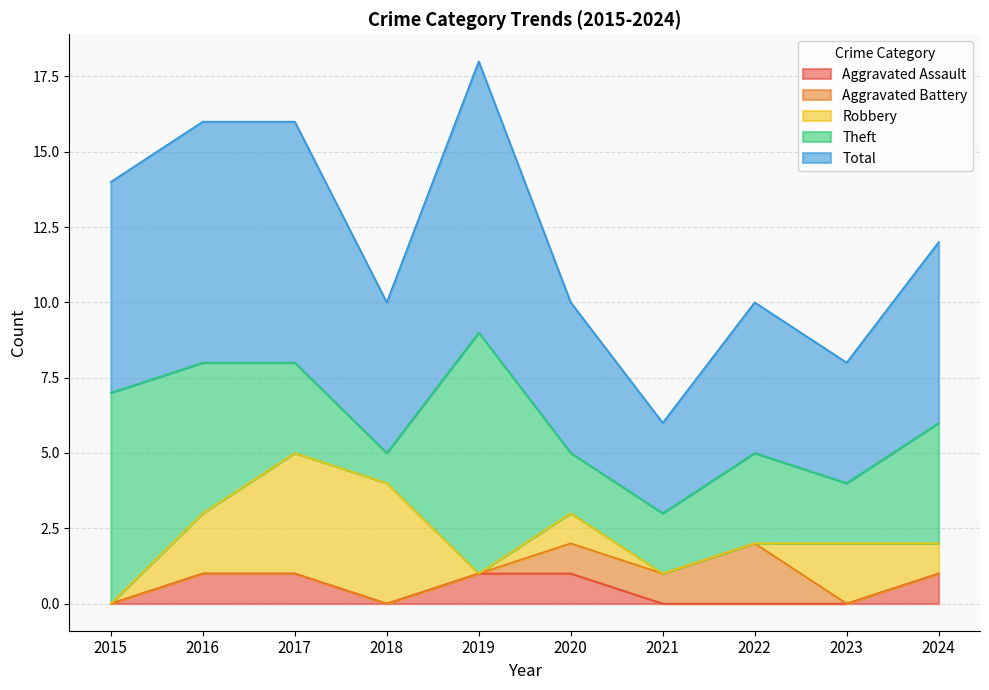

How many categories are shown in the chart?

10